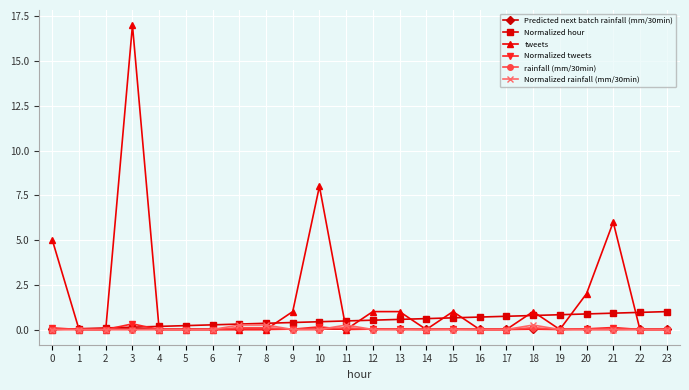

At which category is the sum across all series the highest?

3